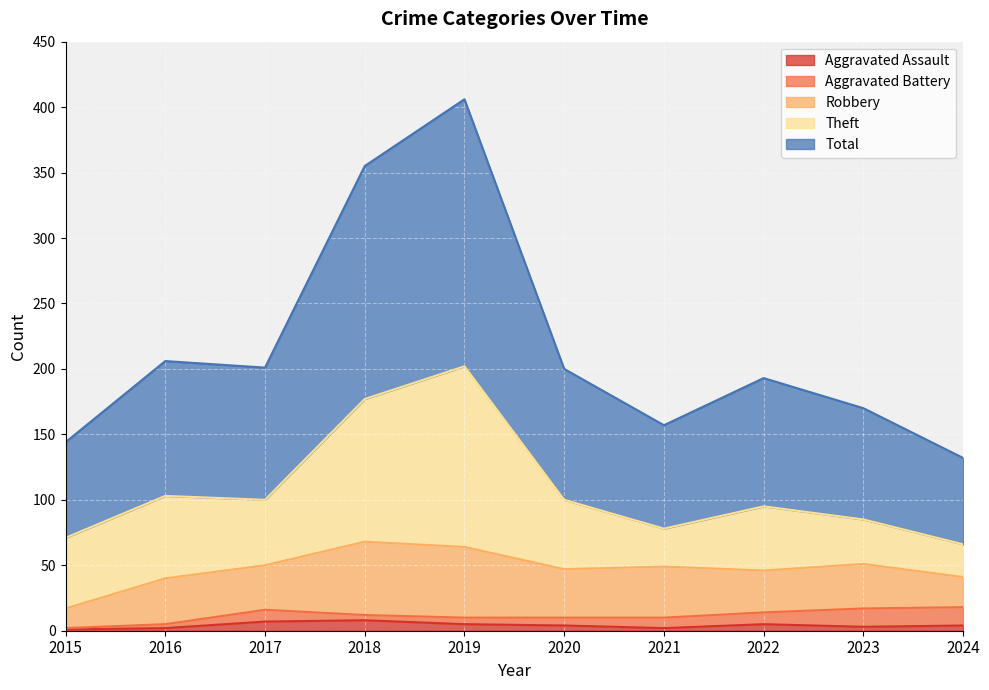

What is the value of the Theft point at the 2nd from the left?

63